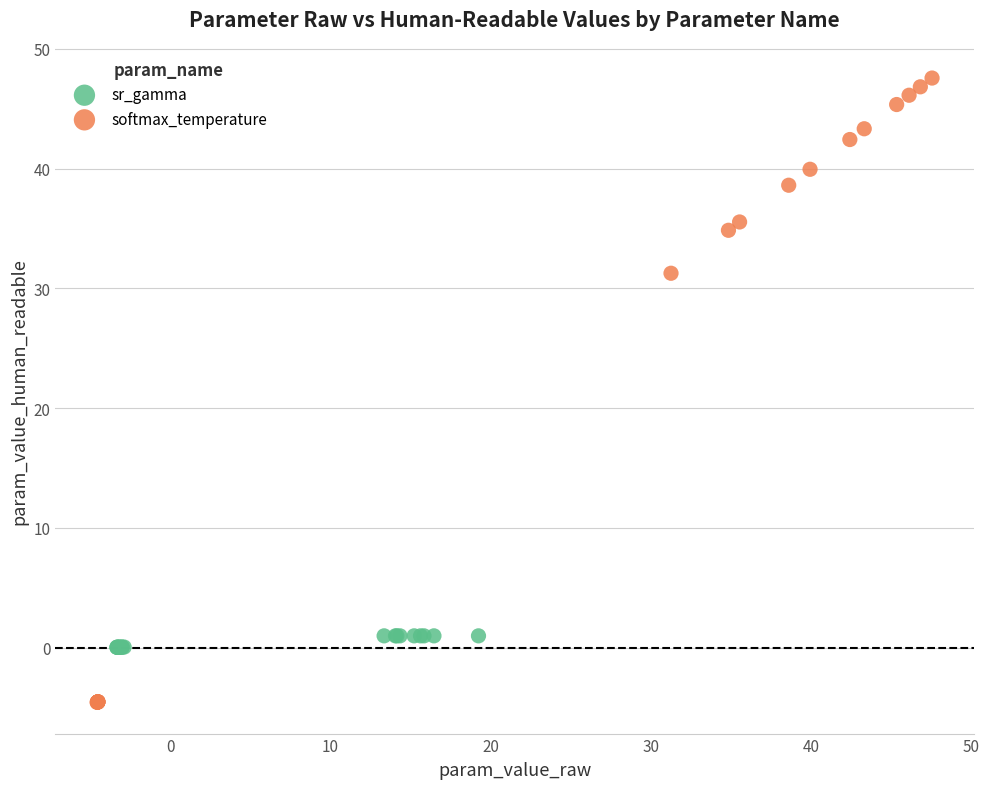

Which series contains the highest Y value?

softmax_temperature